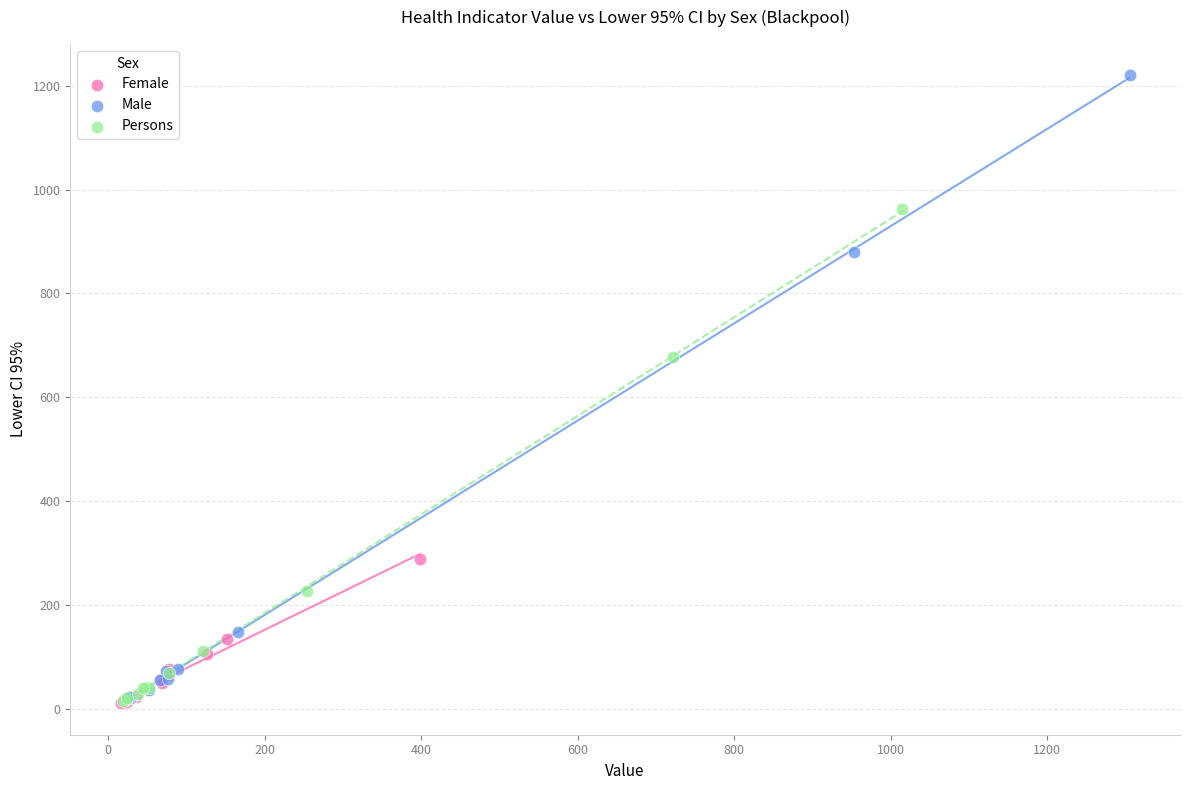

Which series reaches the maximum Y coordinate?

Male